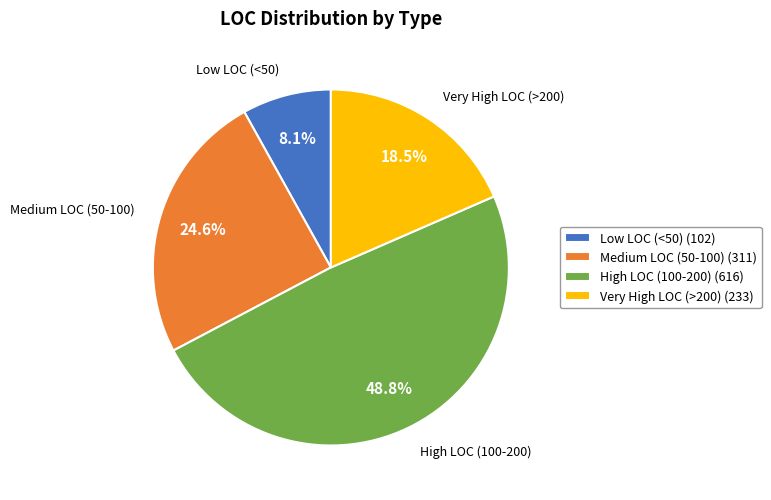

Which slice is the smallest?

Low LOC (<50) (102)